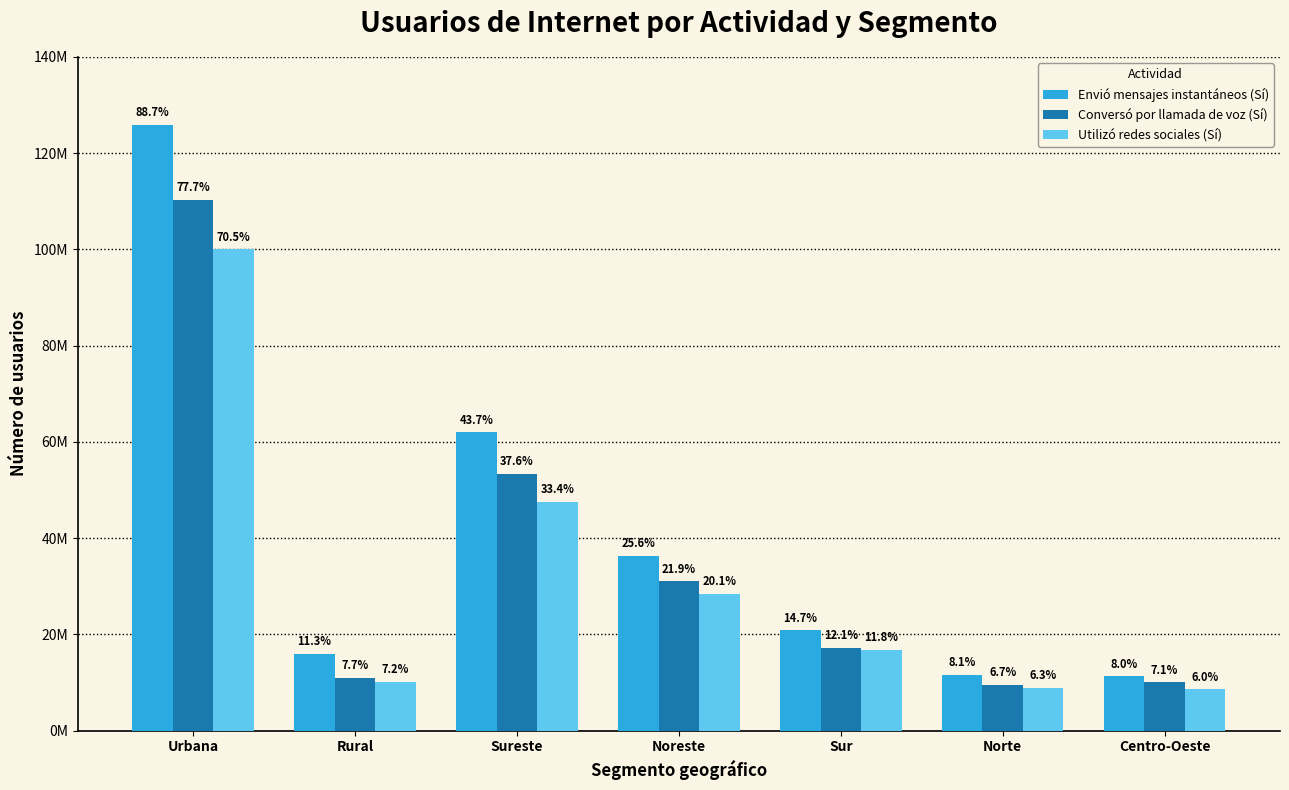

Is the value of Utilizó redes sociales (Sí) at Centro-Oeste greater than the value of Envió mensajes instantáneos (Sí) at Norte?

No